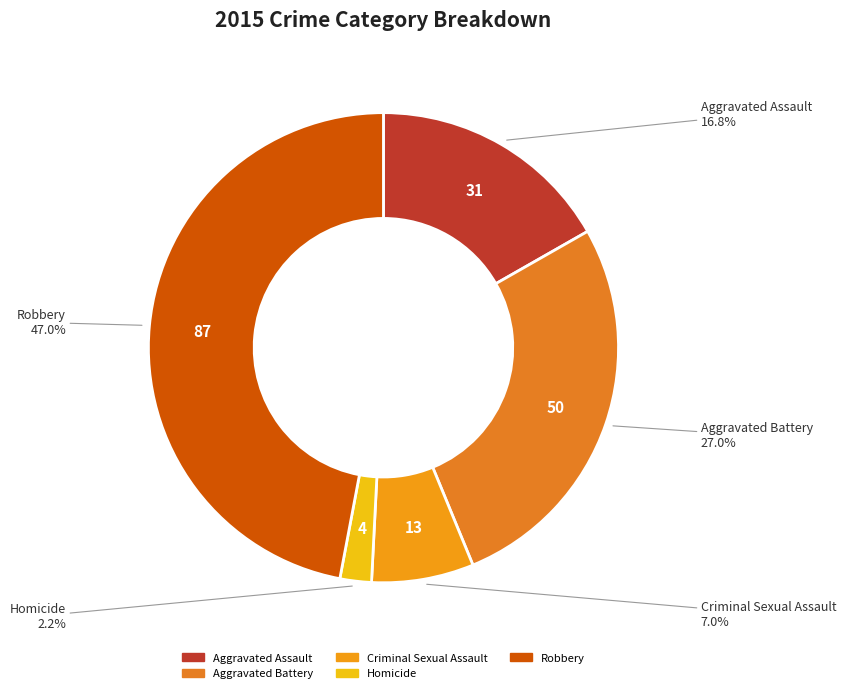

The Aggravated Battery slice represents 27% of the pie. True or false?

True